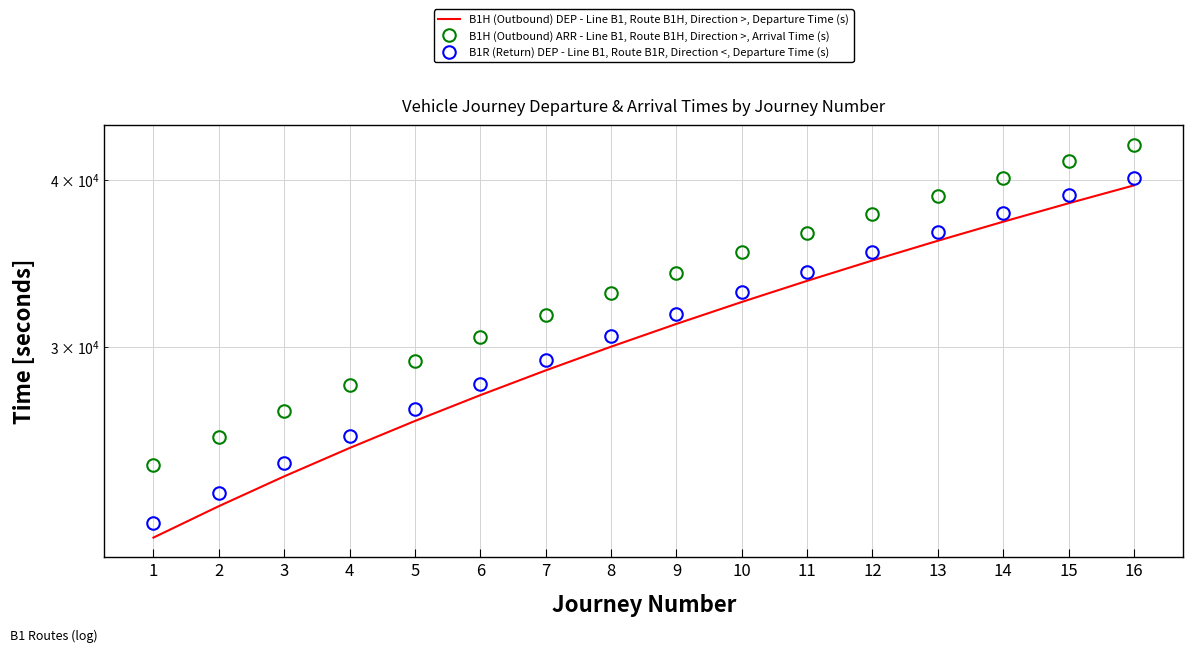

True or false: B1H (Outbound) ARR - Line B1, Route B1H, Direction >, Arrival Time (s) and B1H (Outbound) DEP - Line B1, Route B1H, Direction >, Departure Time (s) intersect in this chart.

False